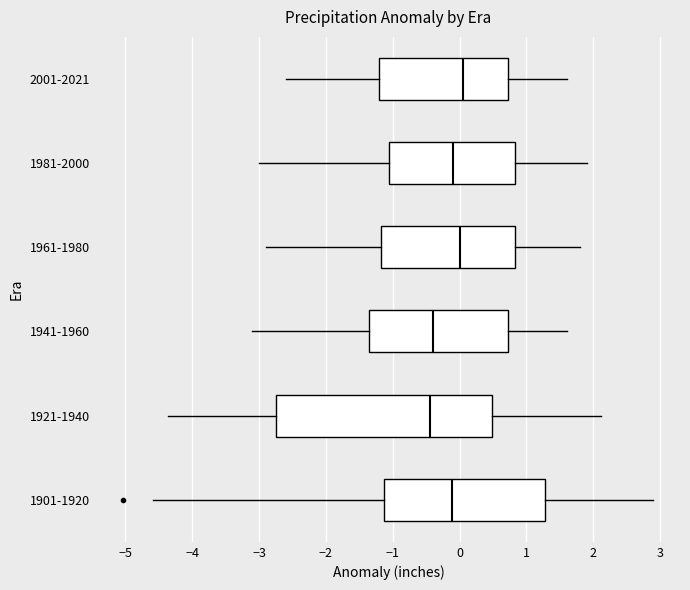

Reading bottom to top, read every box against the x-axis: the position of its median line, the range the box covers, and the ends of its whiskers. The values are not printed on the chart, so give them approximately, as read against the axis.

1901-1920: median -0.1, box -1.1 to 1.3, whiskers -4.6 to 2.9
1921-1940: median -0.4, box -2.7 to 0.5, whiskers -4.4 to 2.1
1941-1960: median -0.4, box -1.3 to 0.7, whiskers -3.1 to 1.6
1961-1980: median 0.0, box -1.2 to 0.8, whiskers -2.9 to 1.8
1981-2000: median -0.1, box -1.0 to 0.8, whiskers -3.0 to 1.9
2001-2021: median 0.1, box -1.2 to 0.7, whiskers -2.6 to 1.6